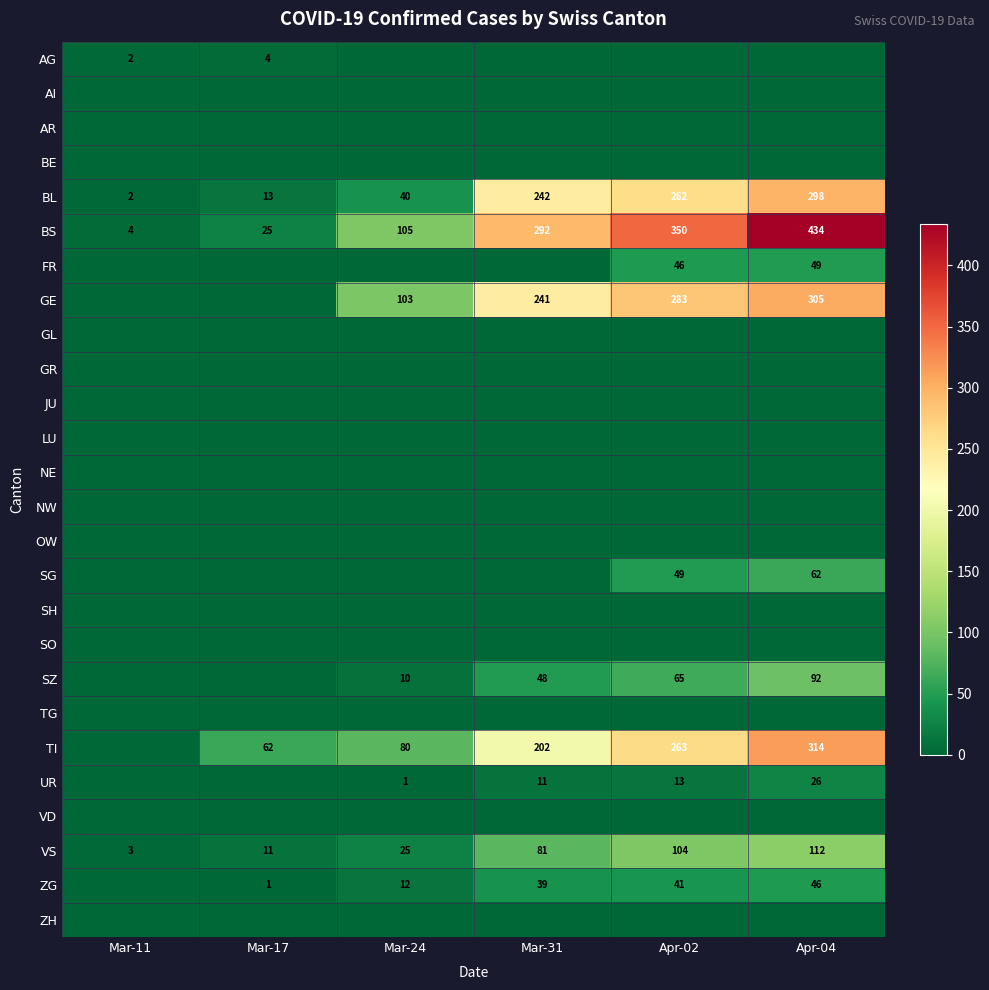

At how many categories does at least one series exceed 249?

3